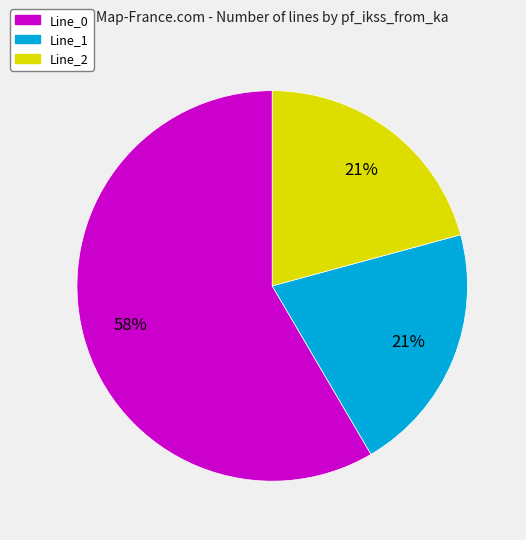

To the nearest percent, what is the combined percentage of Line_1 and Line_0?

79%